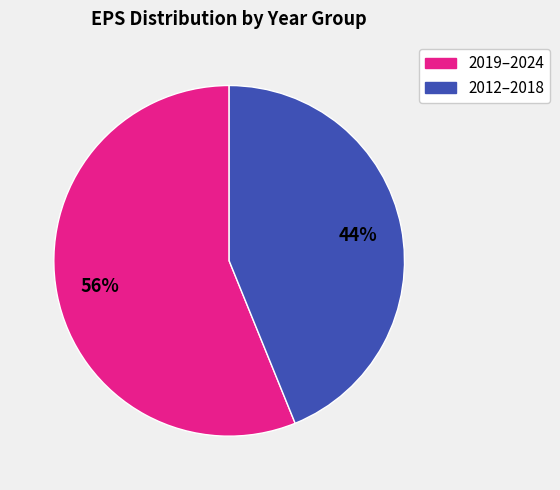

Is there a majority slice in this chart?

Yes